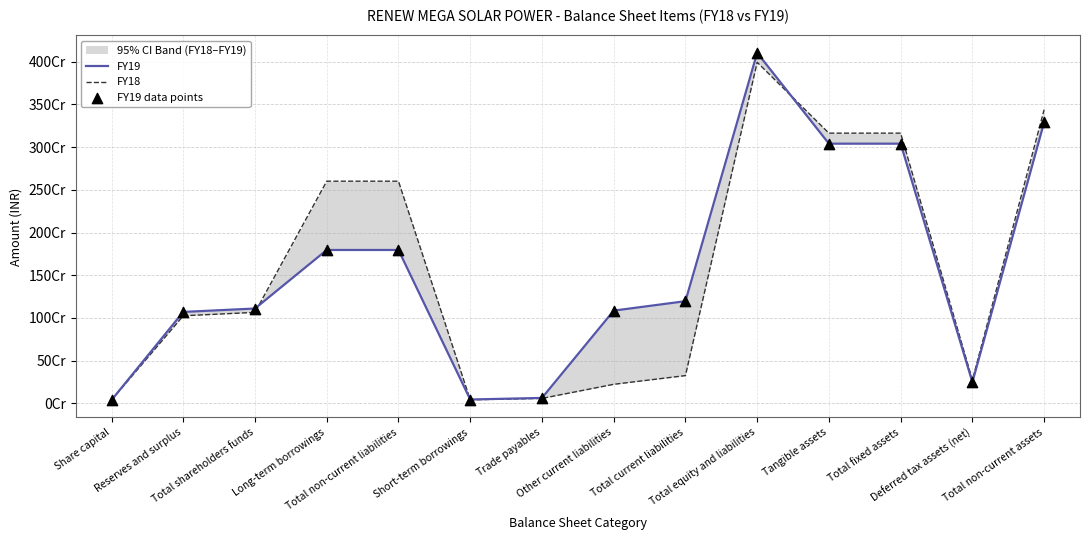

Which series reaches the minimum Y coordinate?

FY19